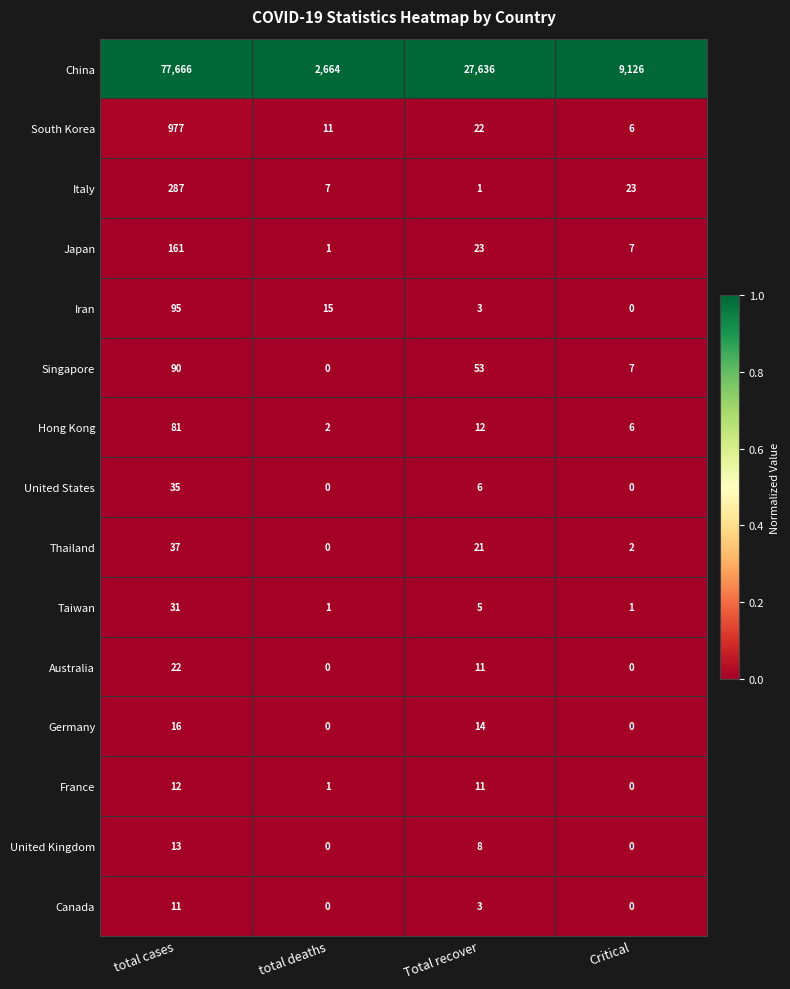

Rank the series by their maximum value, from highest to lowest.

China, South Korea, Italy, Japan, Iran, Singapore, Hong Kong, Thailand, United States, Taiwan, Australia, Germany, United Kingdom, France, Canada